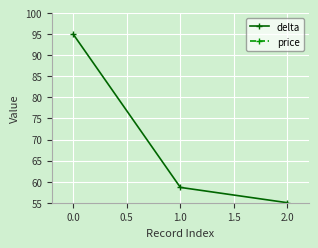

What is the value of the delta point at the 1st from the left?

95.0